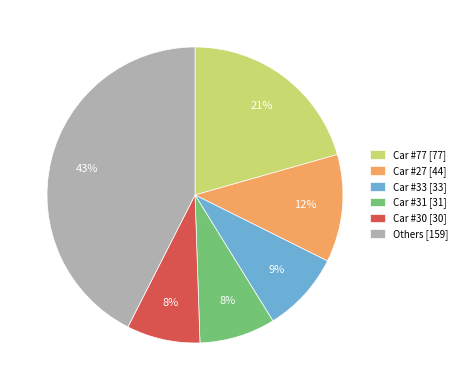

Count the number of slices in the pie.

6